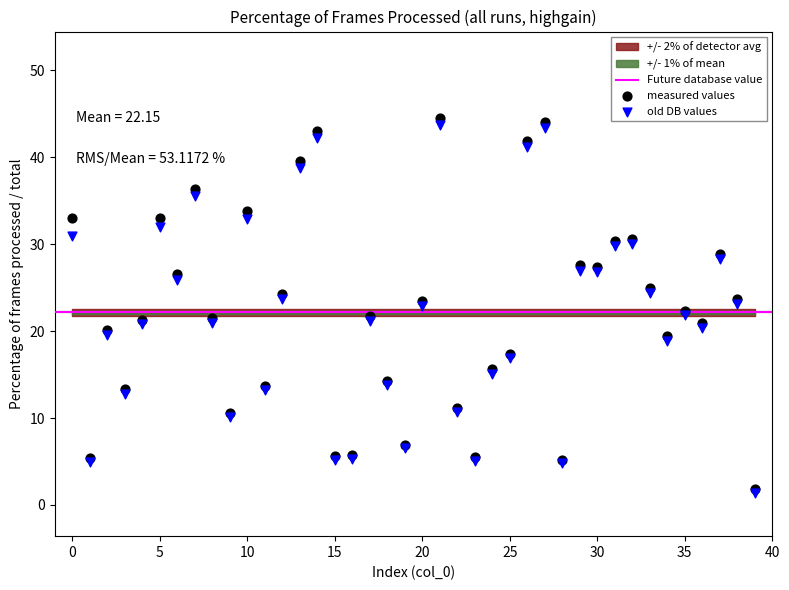

Which series reaches the maximum Y coordinate?

measured values